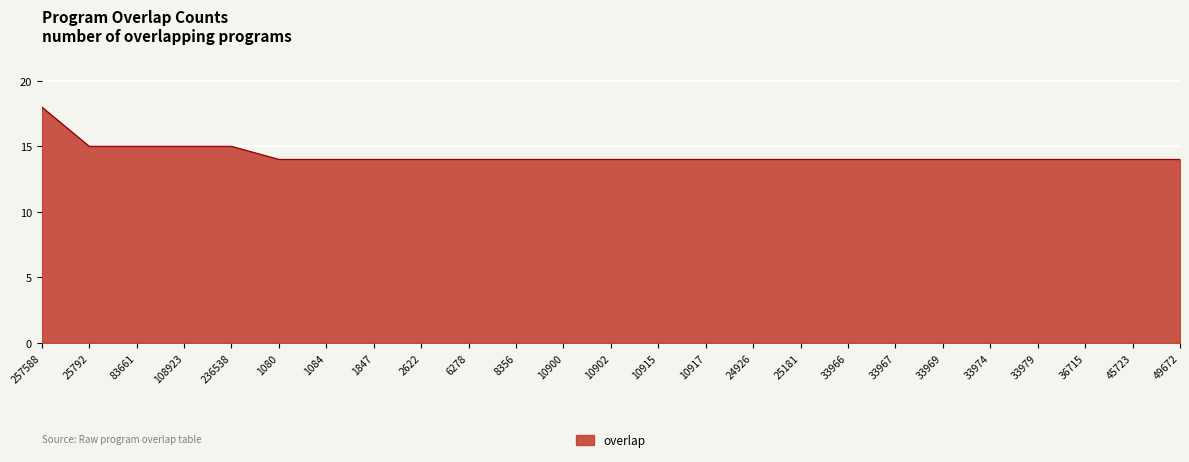

Reading left to right, list all the values displayed in this chart.

257588=18	25792=15	83661=15	108923=15	236538=15	1080=14	1084=14	1847=14	2622=14	6278=14	8356=14	10900=14	10902=14	10915=14	10917=14	24926=14	25181=14	33966=14	33967=14	33969=14	33974=14	33979=14	36715=14	45723=14	49672=14